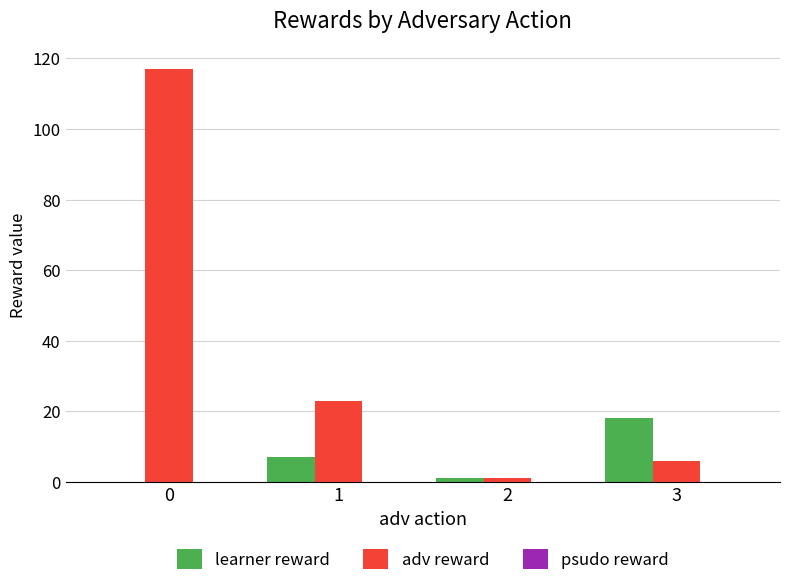

Which series has the largest total across all categories?

adv reward